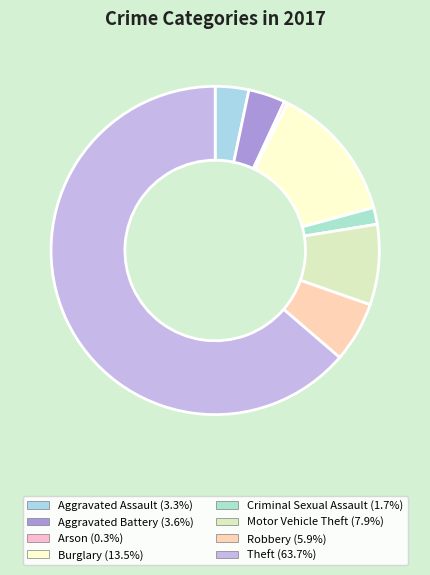

How many slices are in this pie chart?

8